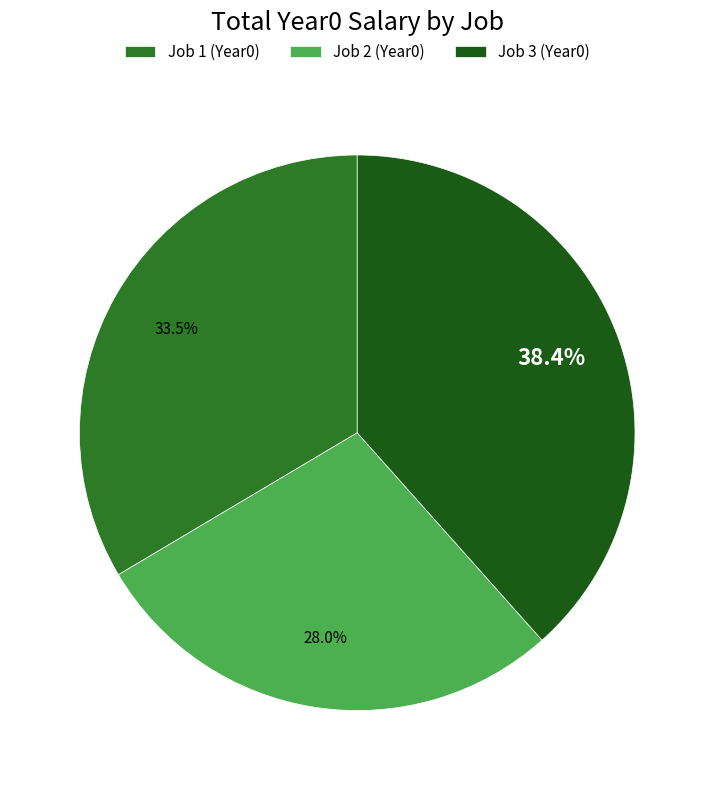

True or false: Job 1 (Year0) accounts for 34% of the total.

True